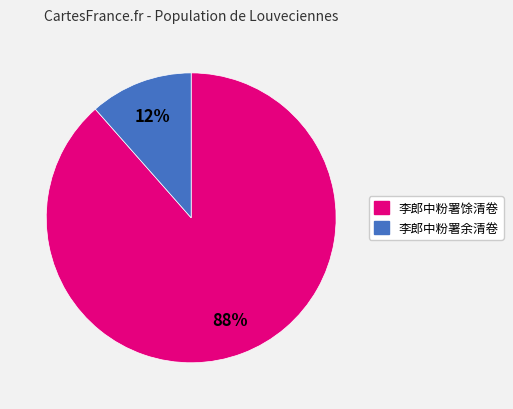

Which slice is the largest?

李郎中粉署馀清卷